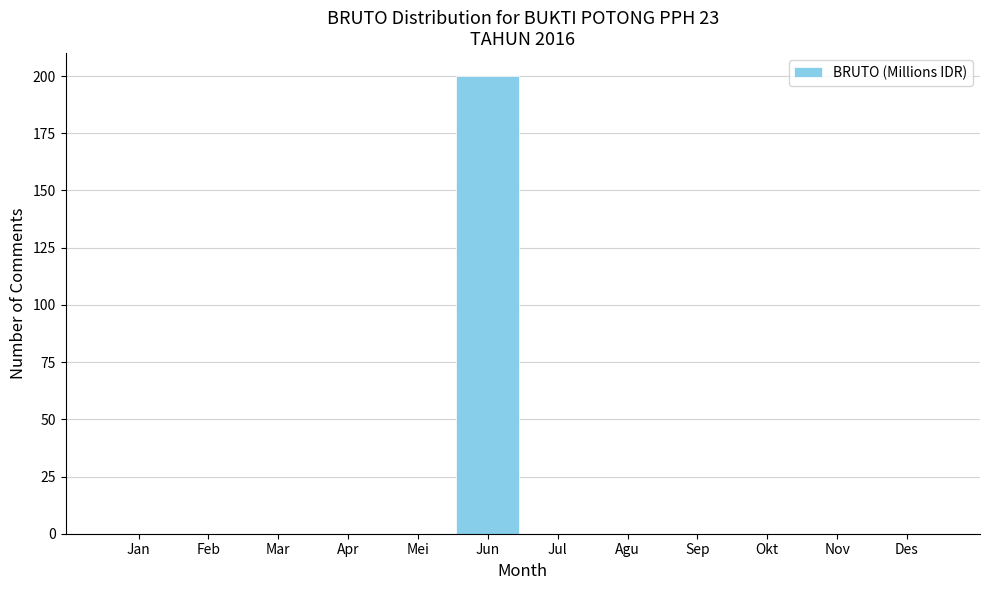

Reading left to right, list all the values displayed in this chart.

Jan=0	Feb=0	Mar=0	Apr=0	Mei=0	Jun=200	Jul=0	Agu=0	Sep=0	Okt=0	Nov=0	Des=0